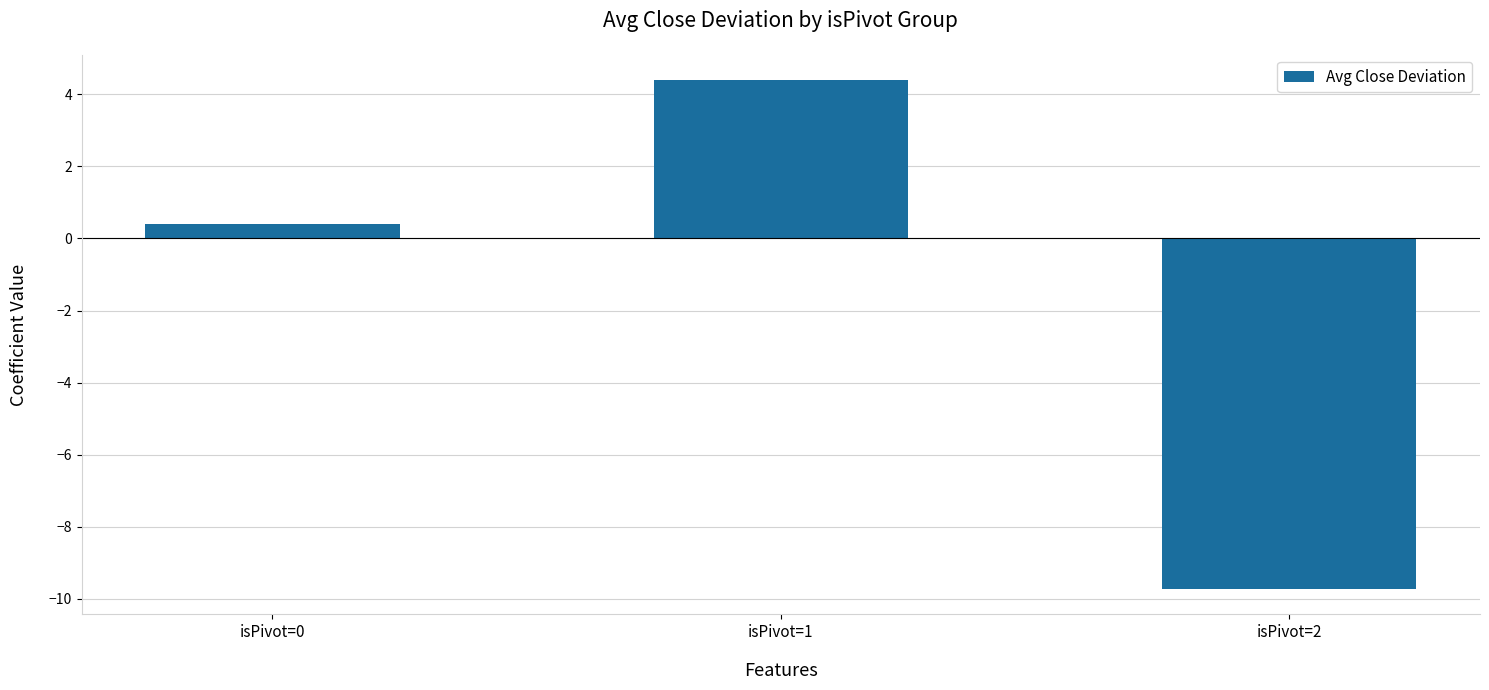

How many positive values are there?

2